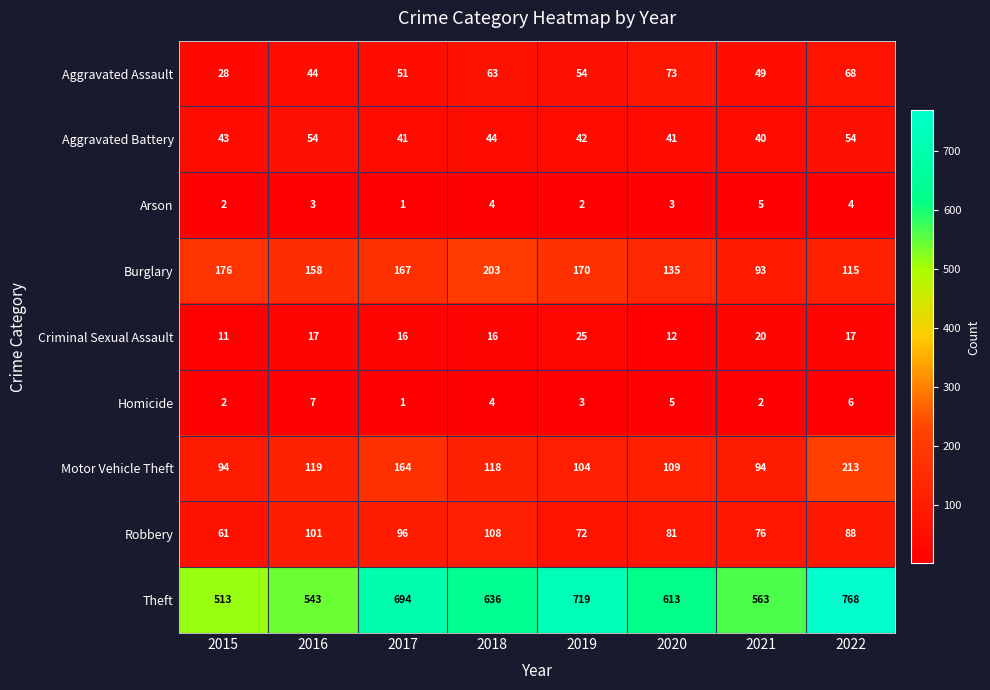

What is the greatest value displayed?

768